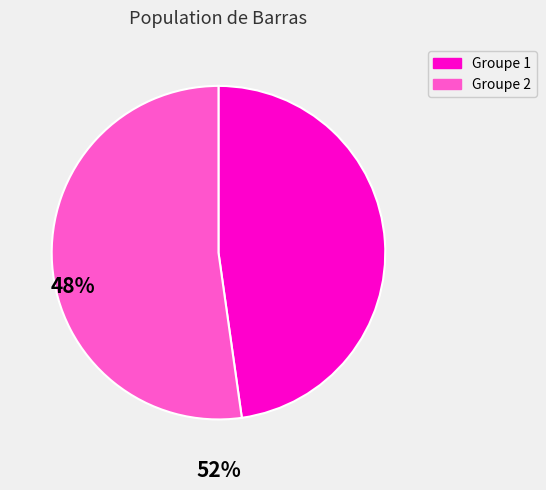

Does any single category account for the majority?

Yes